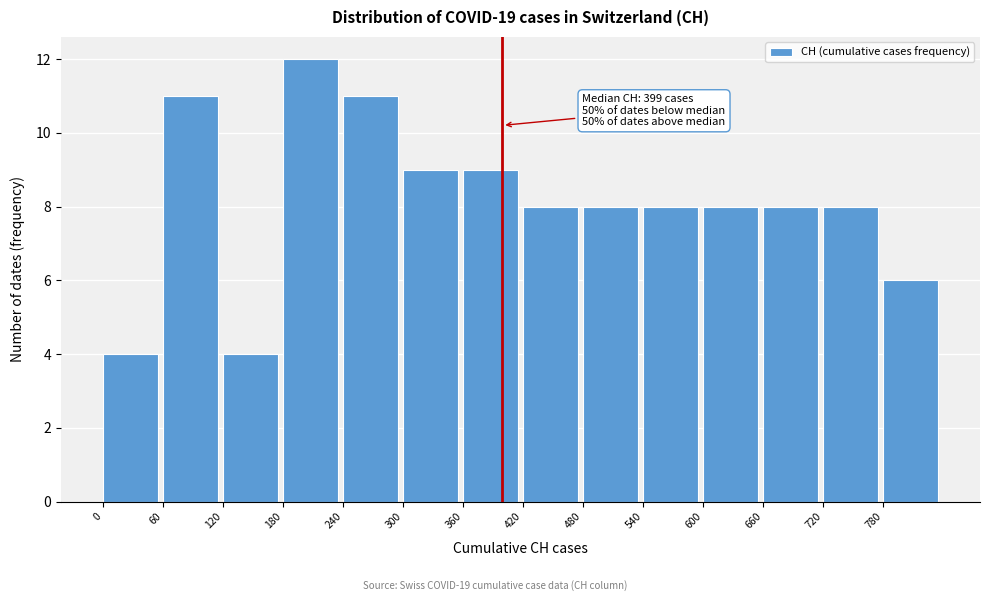

Which range on the x-axis has the tallest bar?

180 to 240